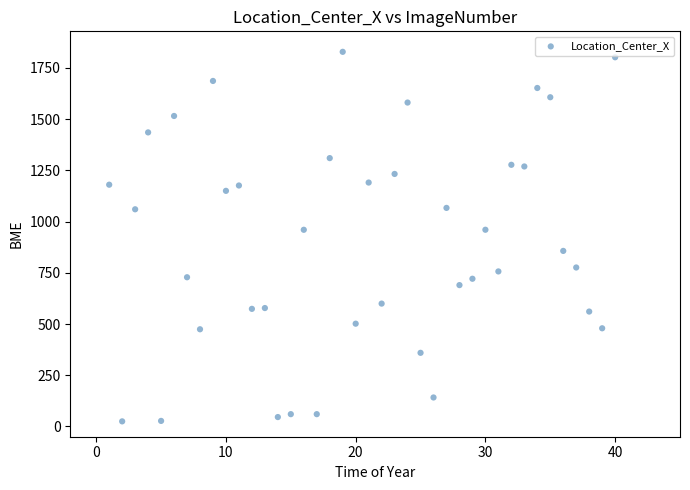

What is the range of Y values (max minus min)?

1803.5